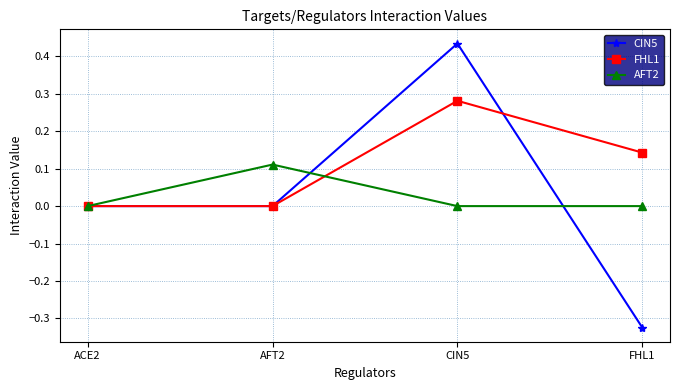

The value of AFT2 at ACE2 is 0.0. True or false?

True